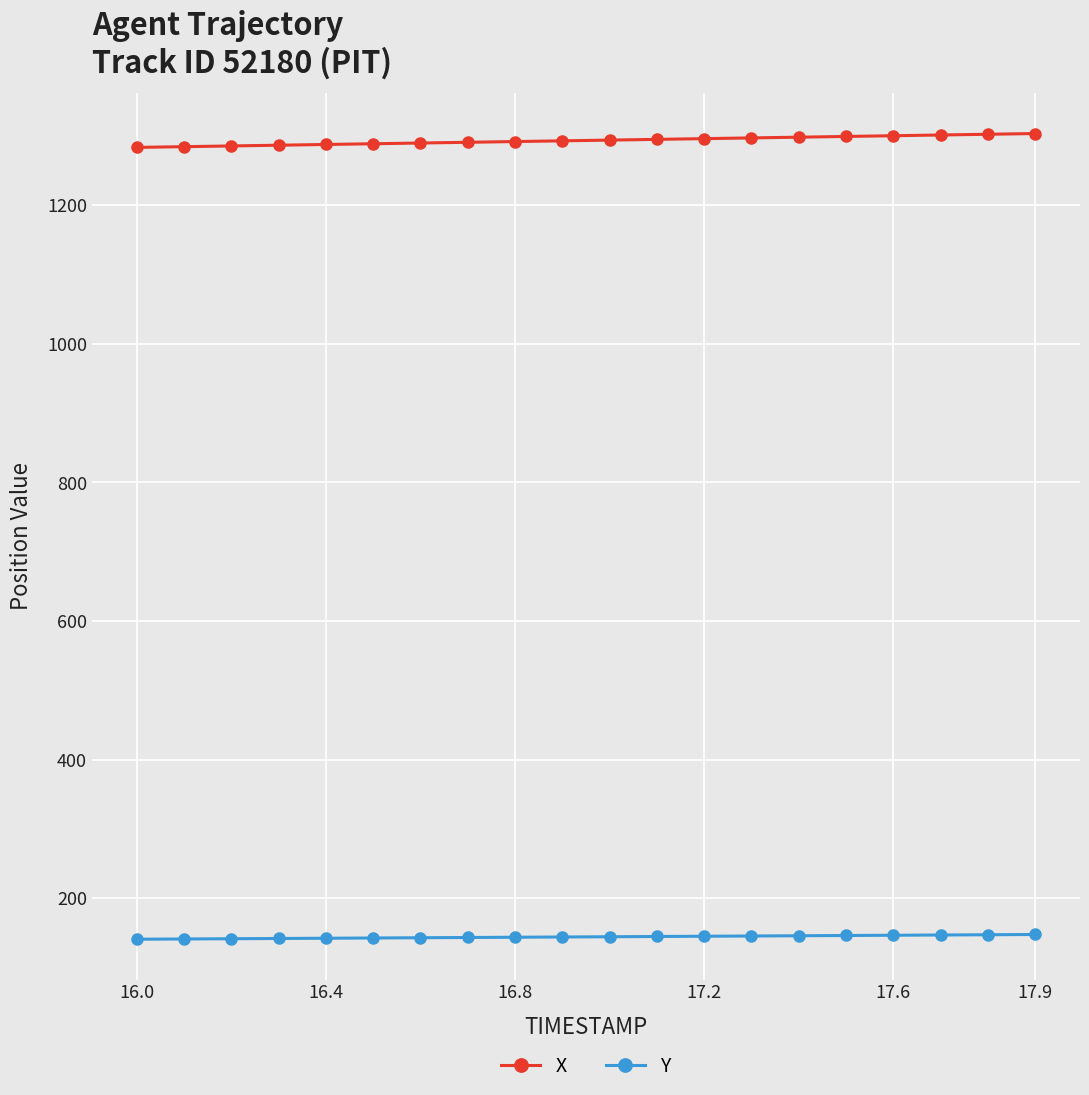

What is the average value of the X series?

1293.3